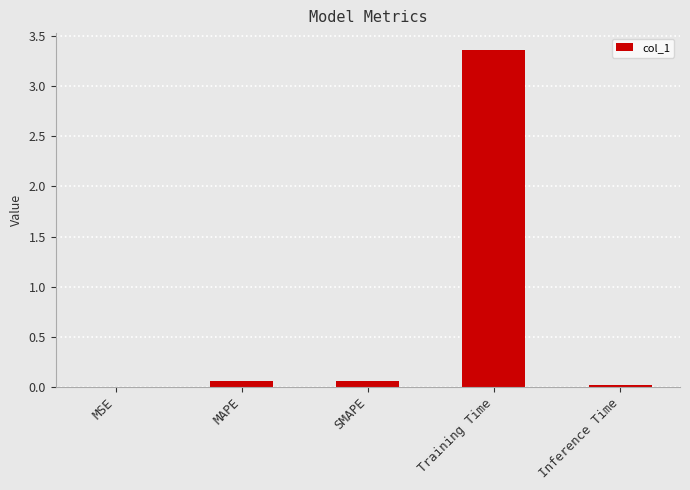

Which label corresponds to the largest value in the chart?

Training Time